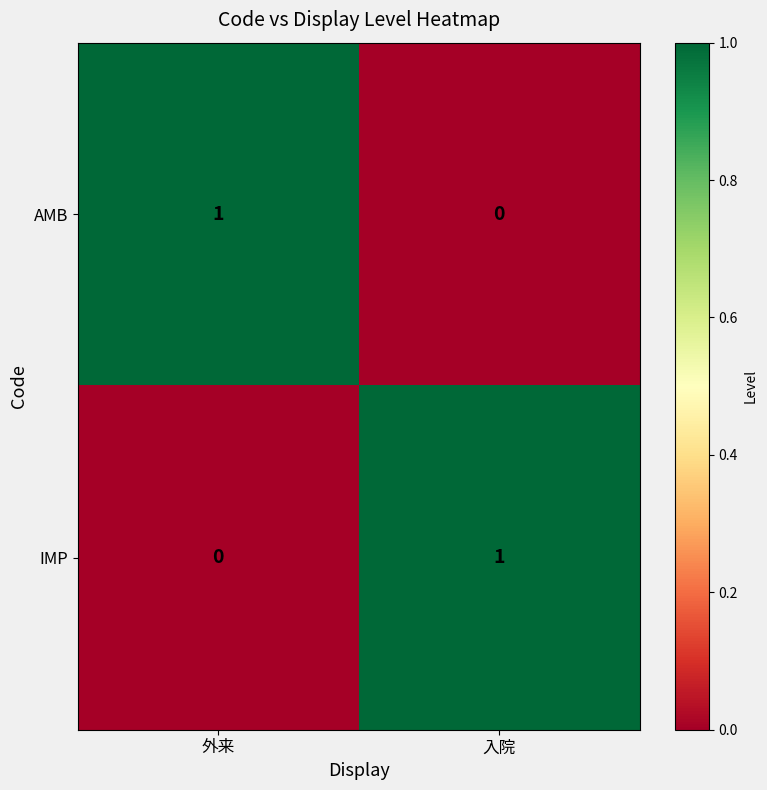

Is the value of IMP at 入院 greater than the value of AMB at 入院?

Yes